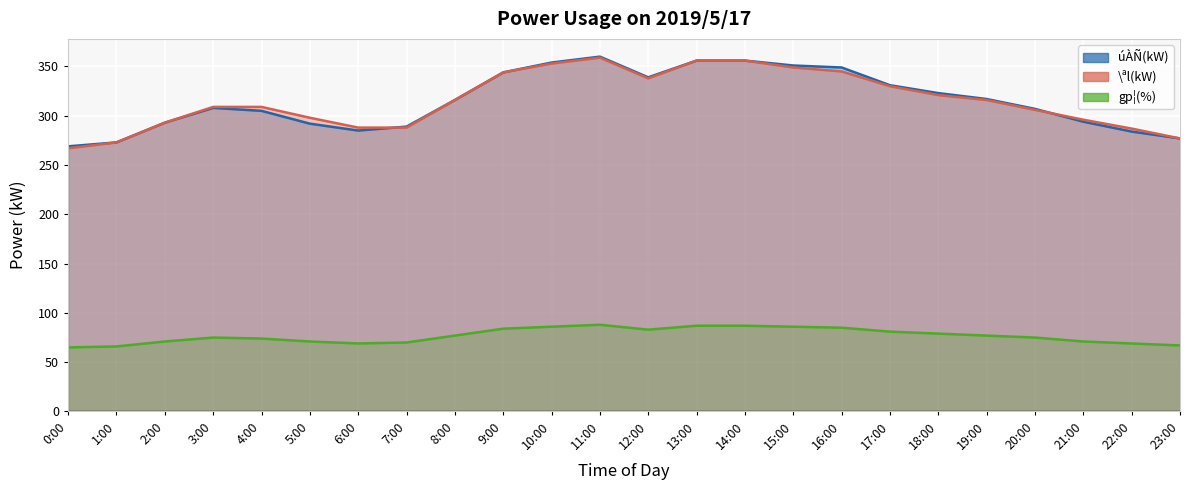

True or false: \ªl(kW) and gp¦(%) cross at least once.

False